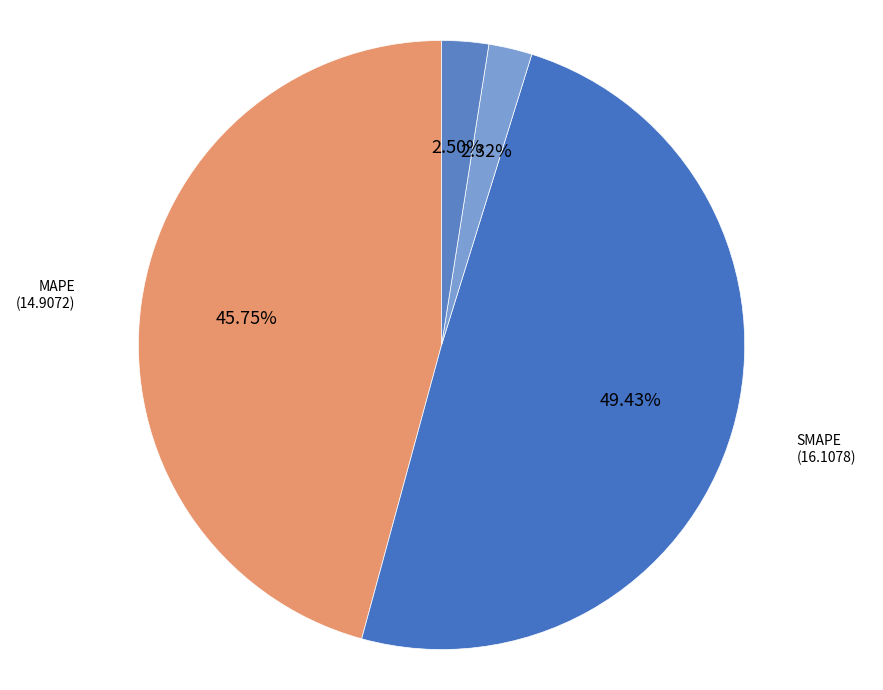

Which category has the smallest portion of the pie?

MSE